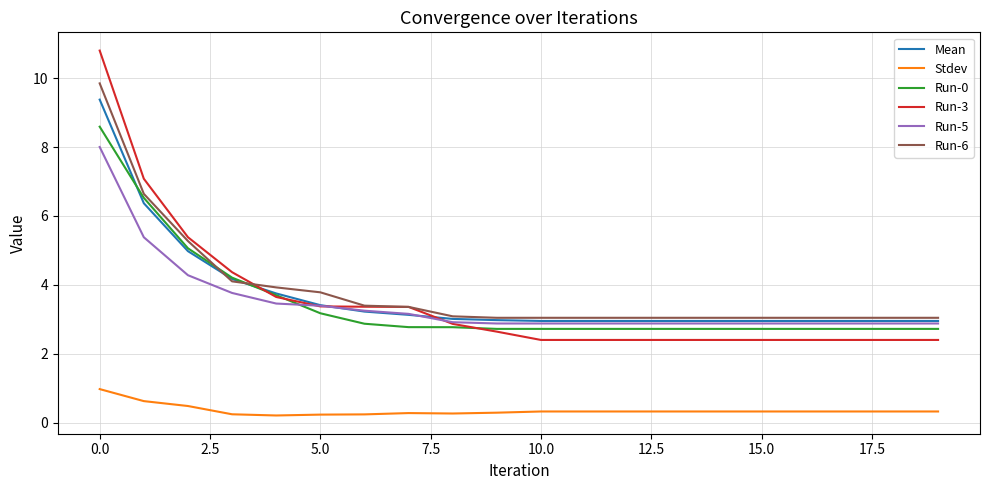

What are all the series names shown in the legend?

Mean, Stdev, Run-0, Run-3, Run-5, Run-6